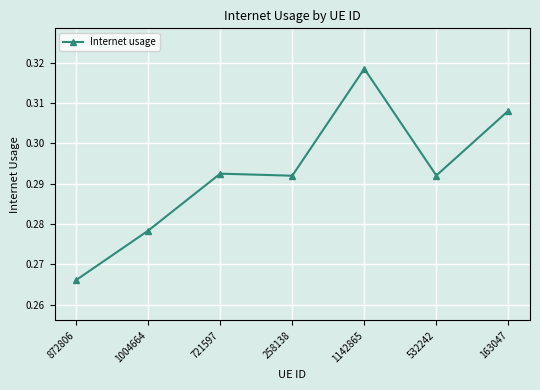

How many data points does each series have?

7